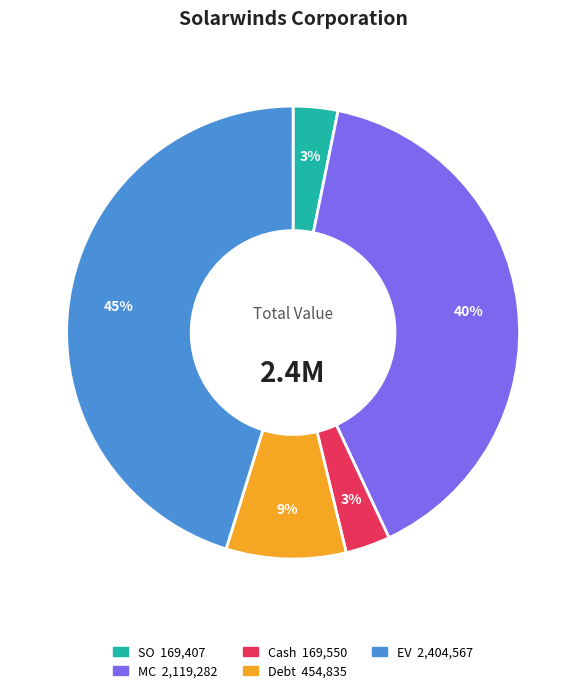

Between MC and EV, which is larger?

EV